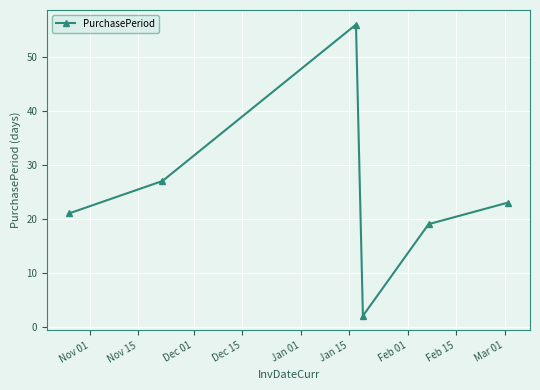

What is the value of the 5th point from the left?

19